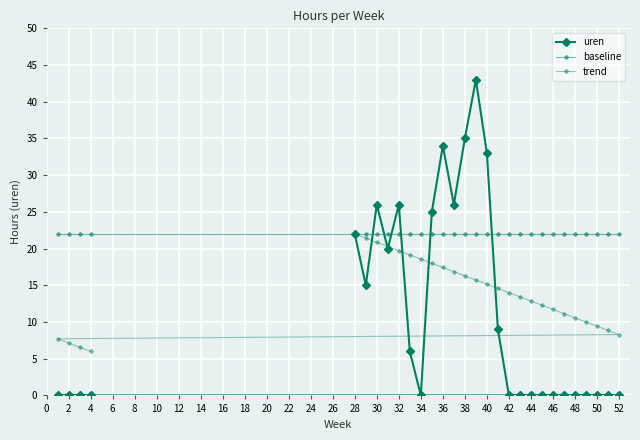

True or false: baseline has a value of 5.0 at 38.

False